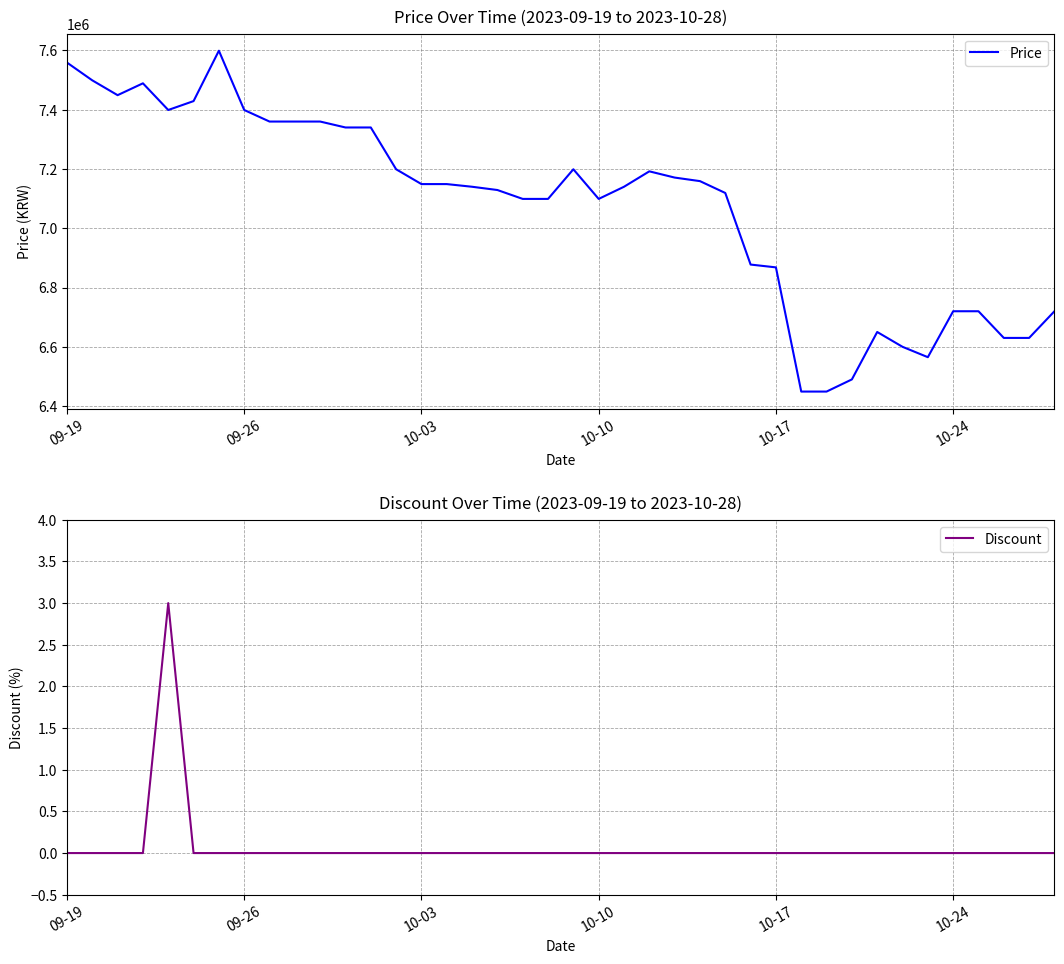

What is the maximum value for Price?

7599000